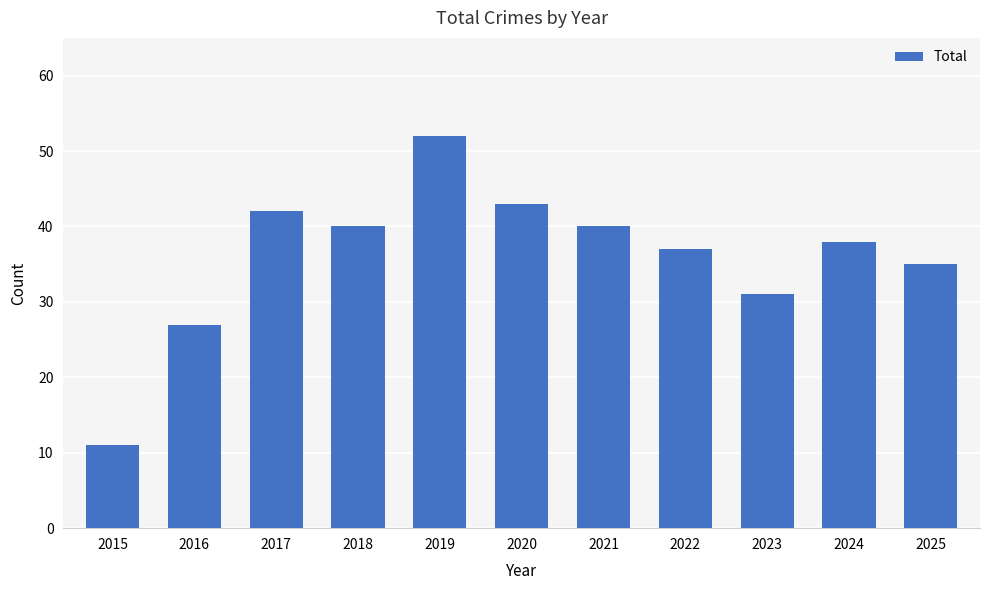

What is the greatest value displayed?

52